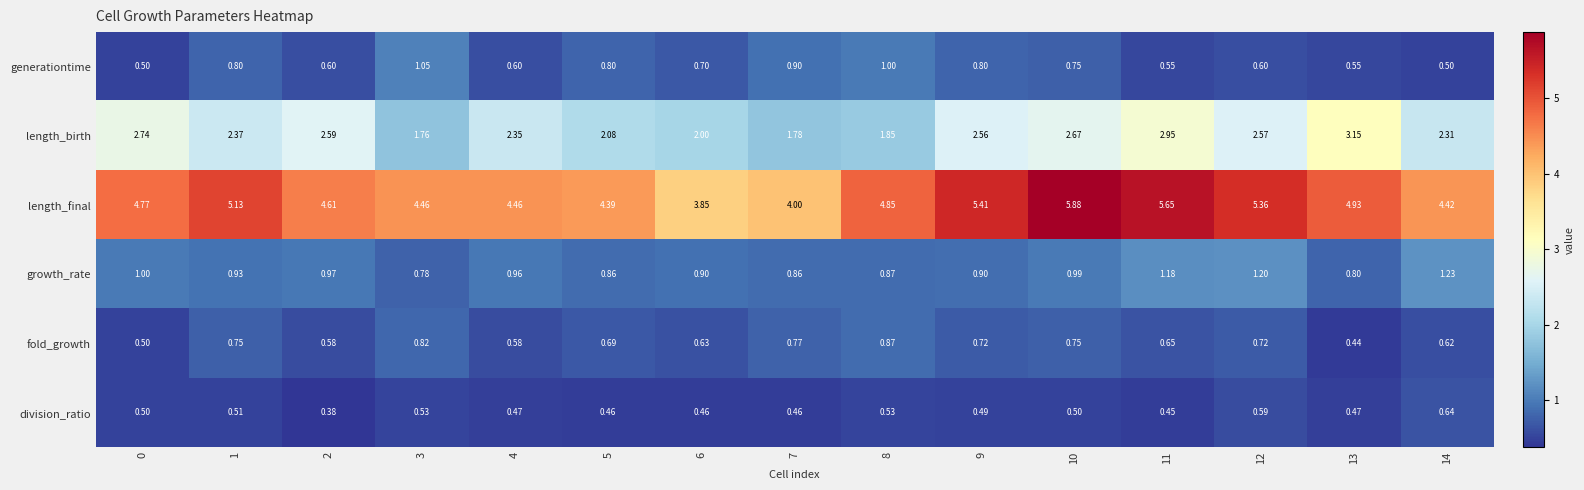

Which series has the largest total across all categories?

length_final